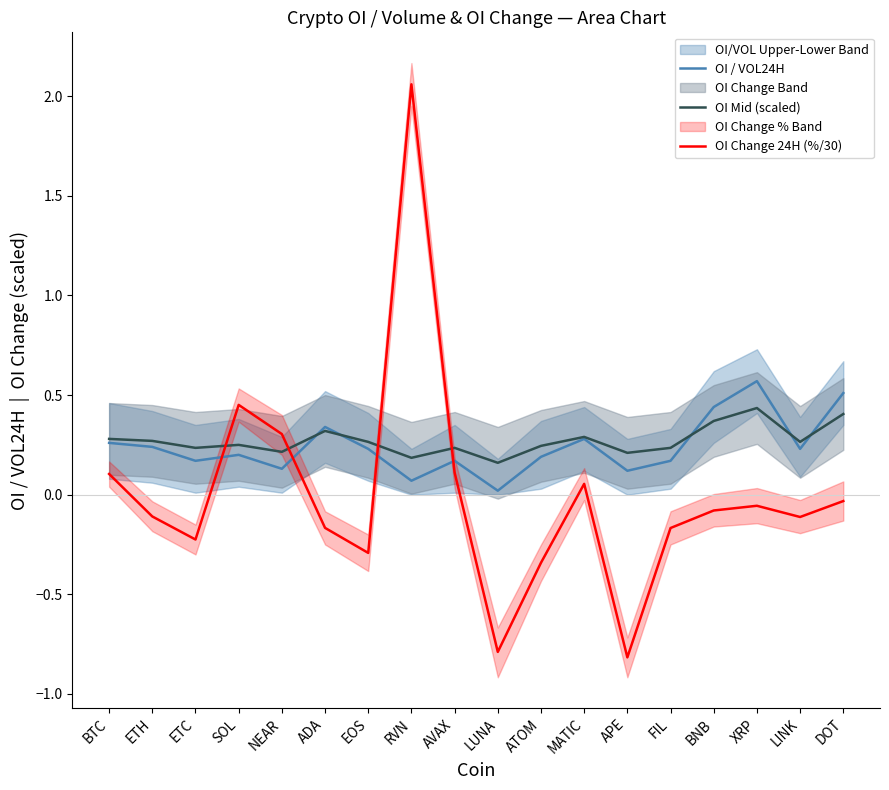

The OI Mid (scaled) series shows 0.3 at APE. True or false?

False